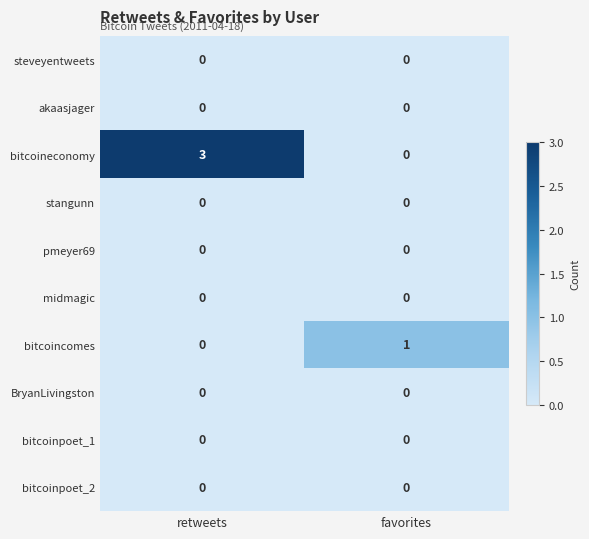

List the labels in order of bitcoineconomy value, smallest first.

favorites, retweets